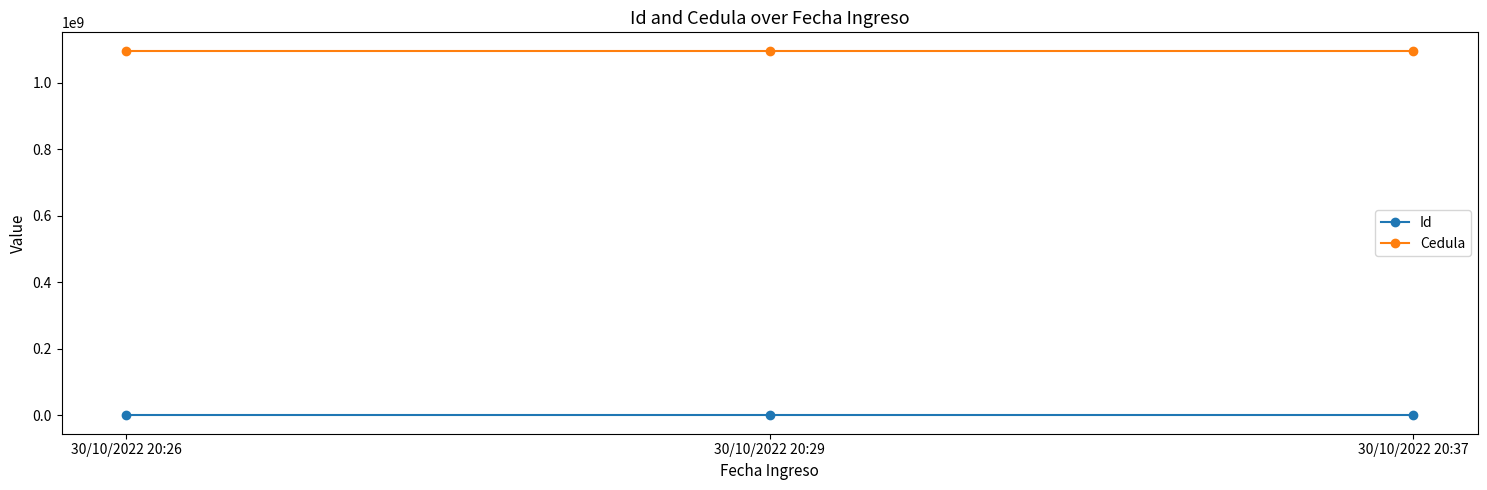

List the series in order of their overall mean, lowest first.

Id, Cedula